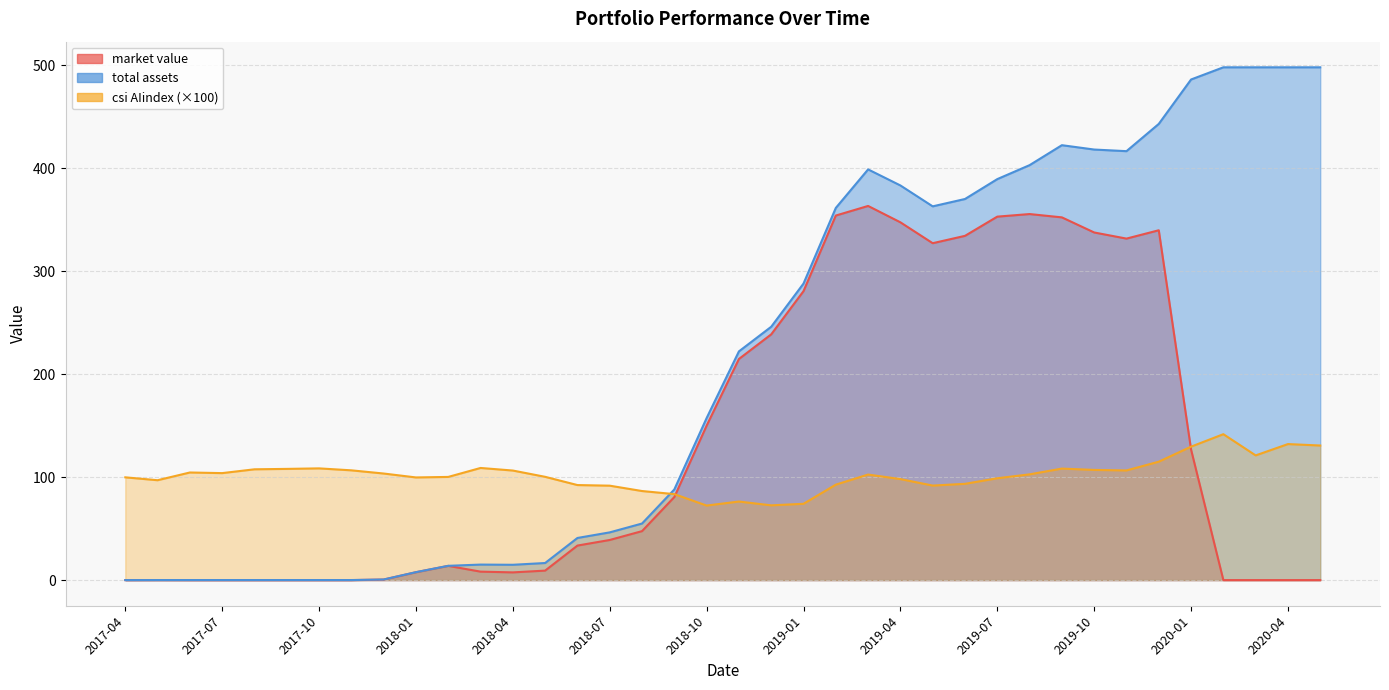

What is the label of the 14th point from the left?

2018-05